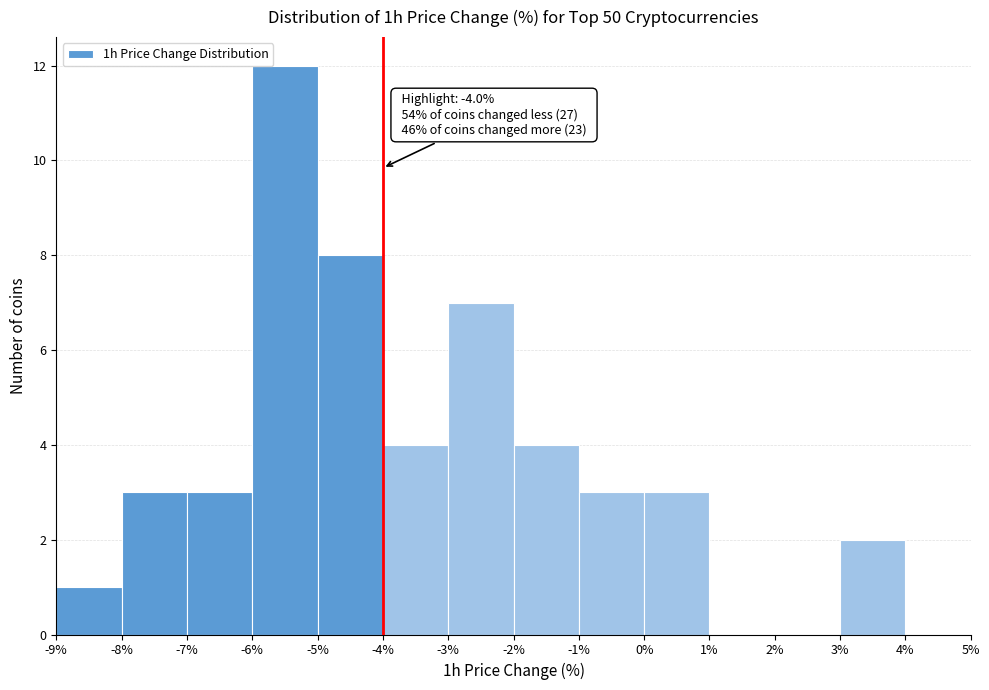

Over which range of the x-axis is the bar tallest?

-6% to -5%